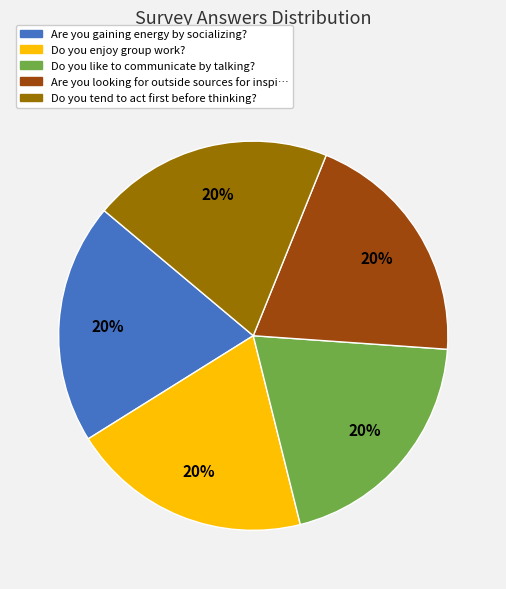

To the nearest percent, what is the average slice percentage?

20%